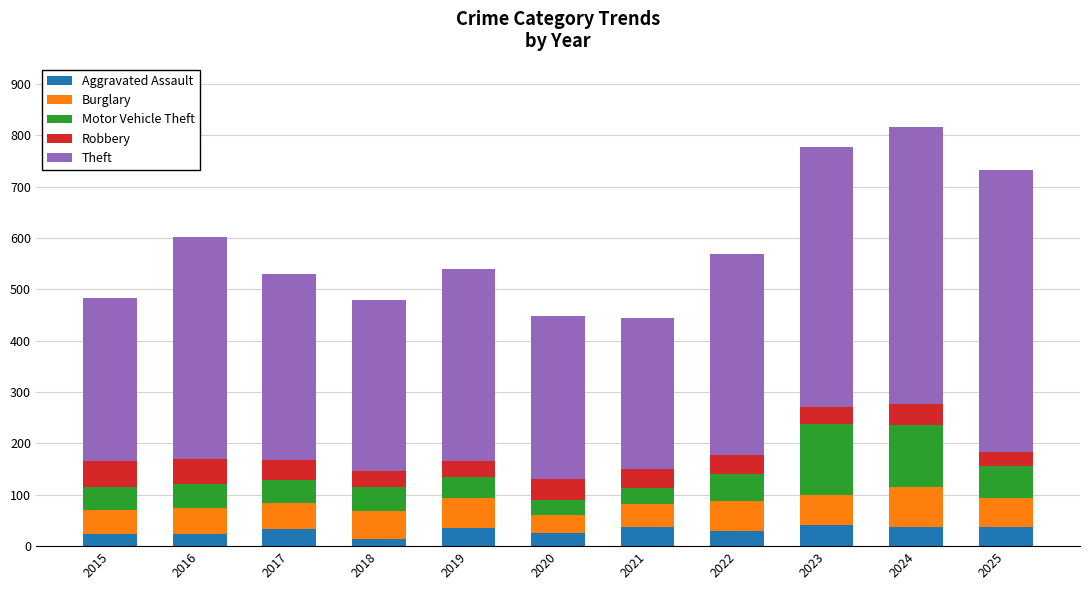

What is the difference between the maximum and minimum values in the Aggravated Assault series?

28